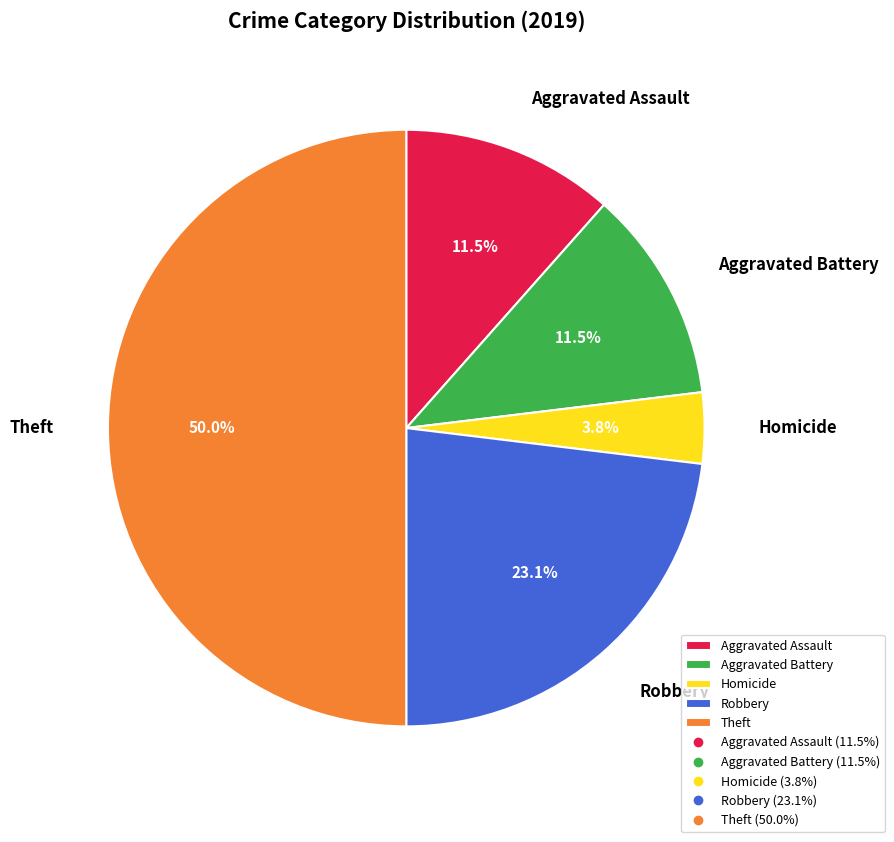

Does Aggravated Assault account for over 50% of the chart?

No